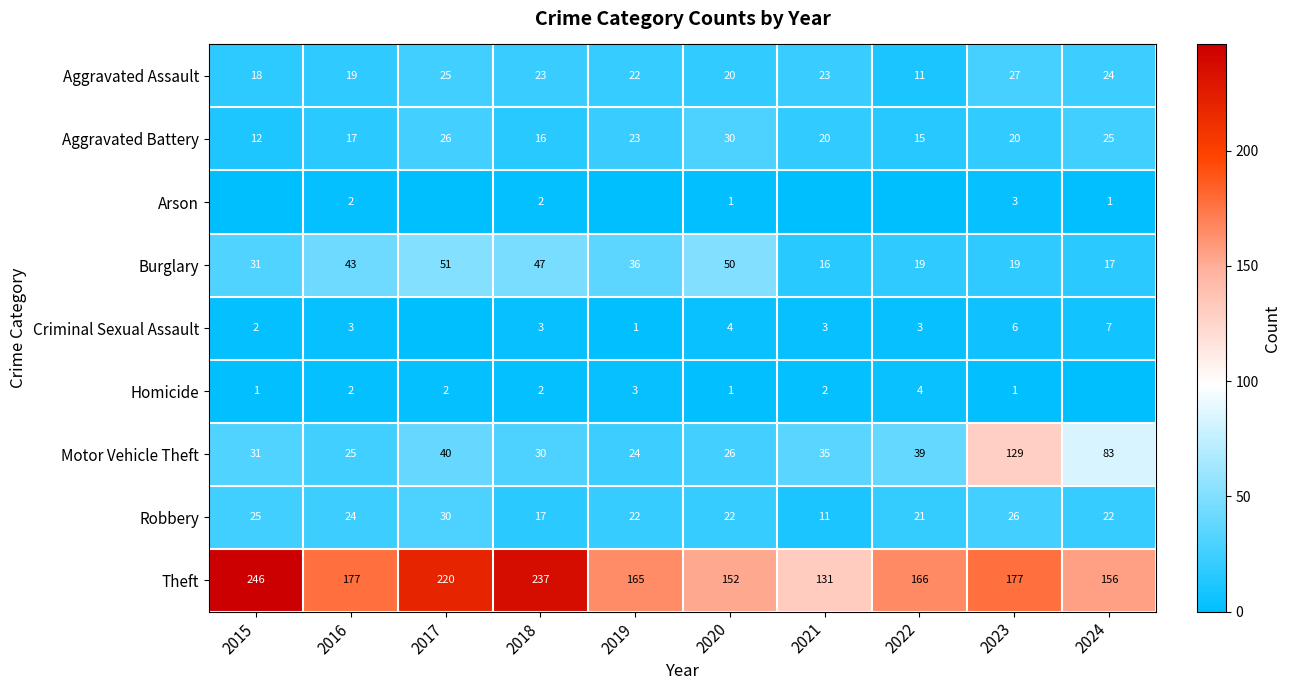

Rank the series at 2023 from lowest to highest value.

Homicide, Arson, Criminal Sexual Assault, Burglary, Aggravated Battery, Robbery, Aggravated Assault, Motor Vehicle Theft, Theft